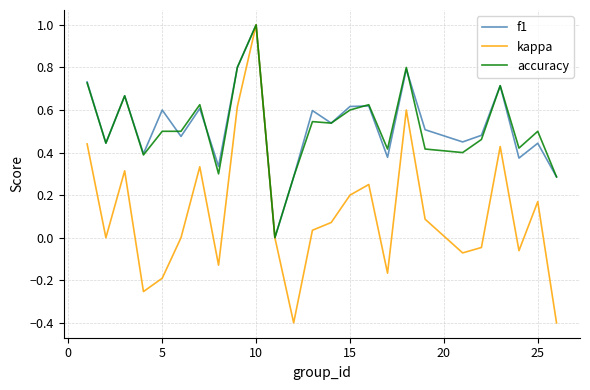

Which series has the widest spread of values?

kappa